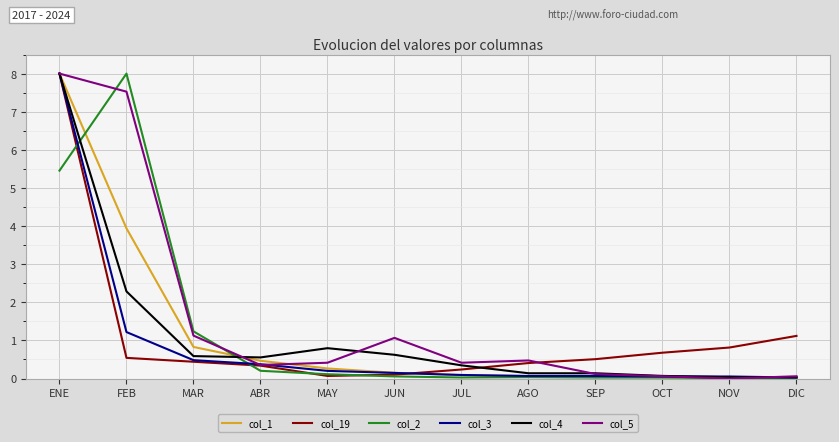

Rank the series at FEB from highest to lowest value.

col_2, col_5, col_1, col_4, col_3, col_19